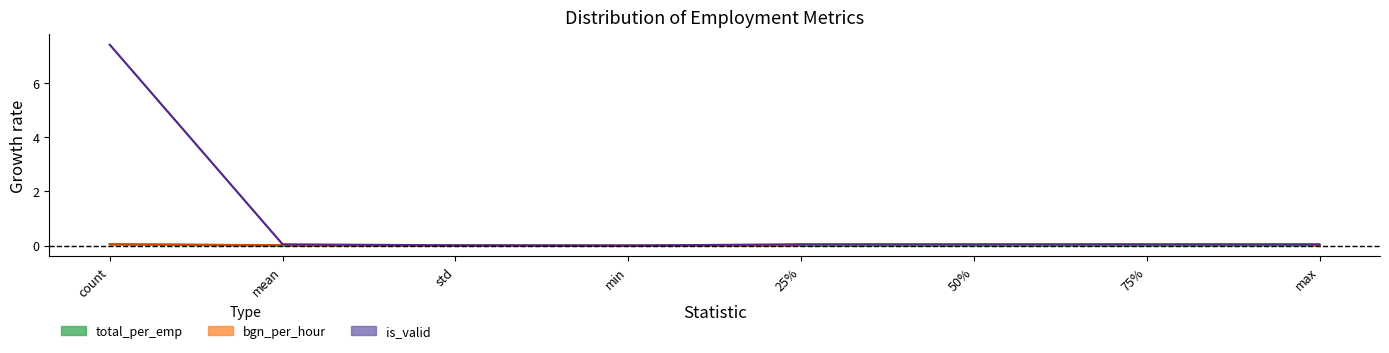

Which series has the largest total across all categories?

is_valid